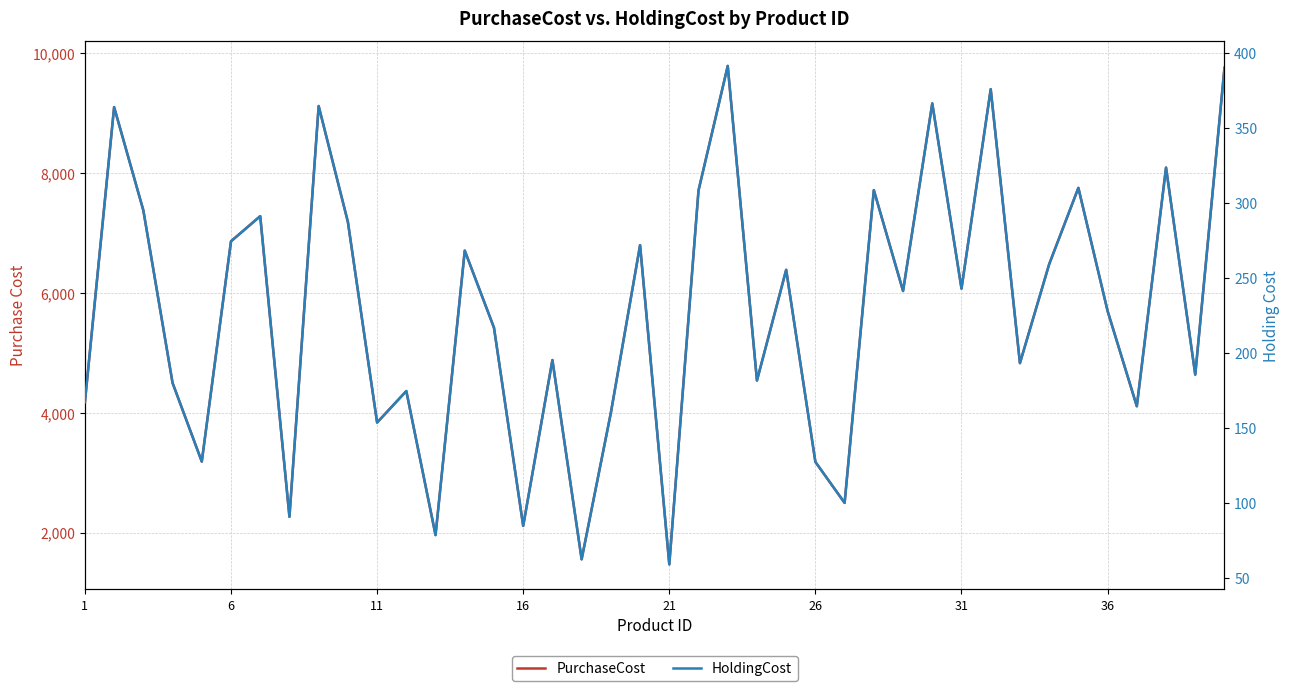

What is the value of the HoldingCost point at the 21st from the left?

58.8